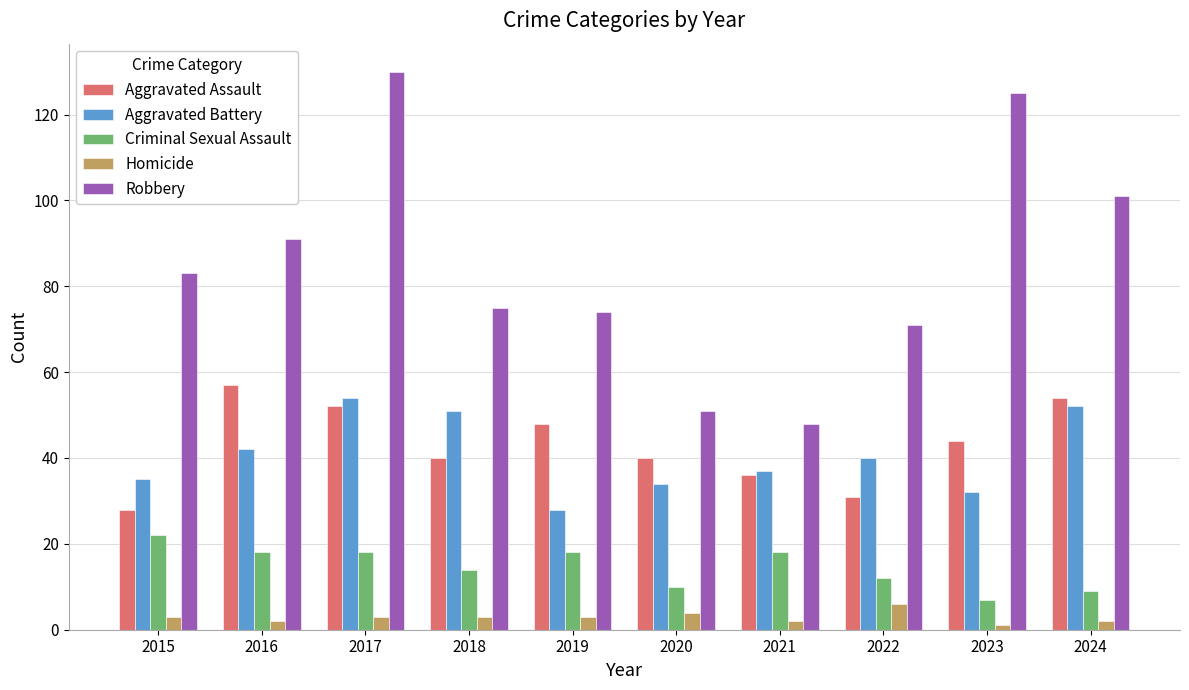

How many values in the Aggravated Battery series are below 40?

5